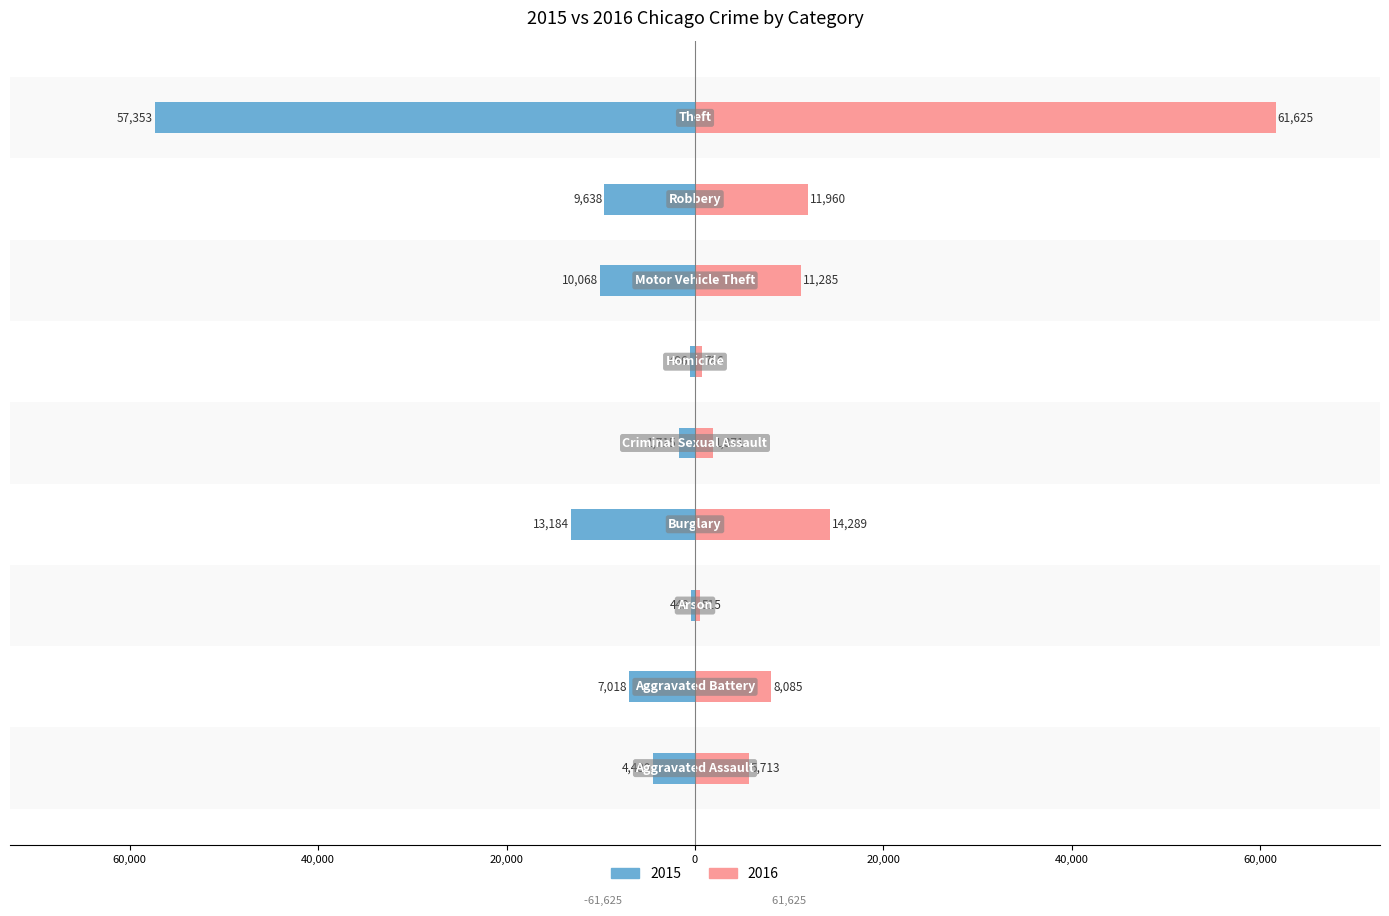

Which category has the highest value across all series?

Theft